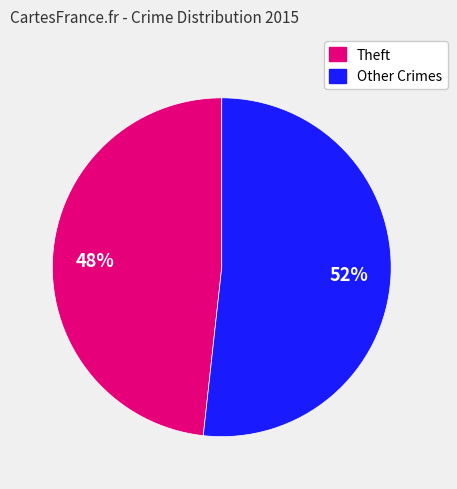

Count the number of slices in the pie.

2